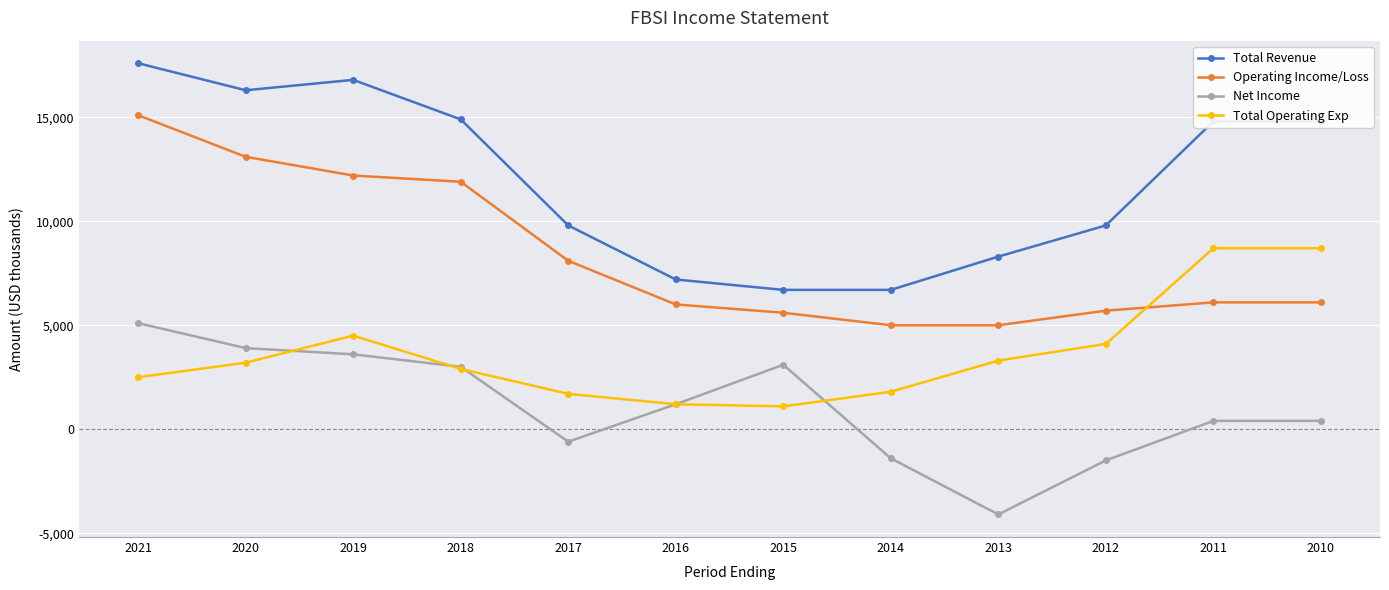

Which label corresponds to the largest value in the chart?

2021